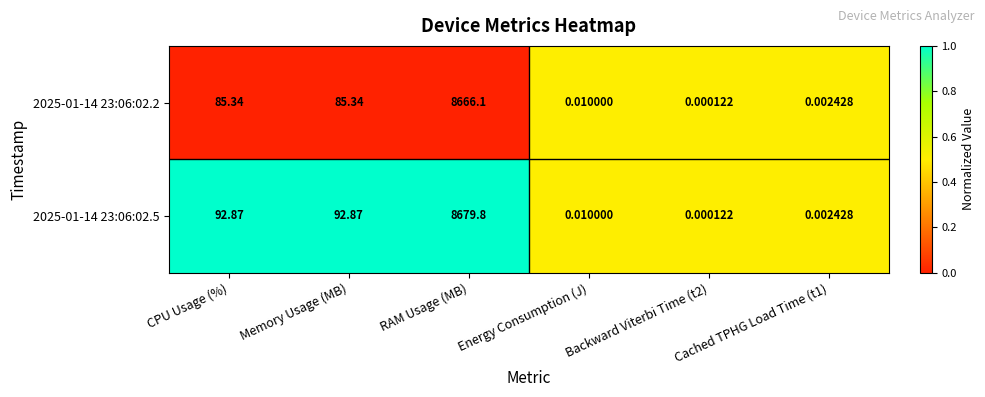

Is the value of 2025-01-14 23:06:02.2 at Energy Consumption (J) greater than the value of 2025-01-14 23:06:02.5 at CPU Usage (%)?

No